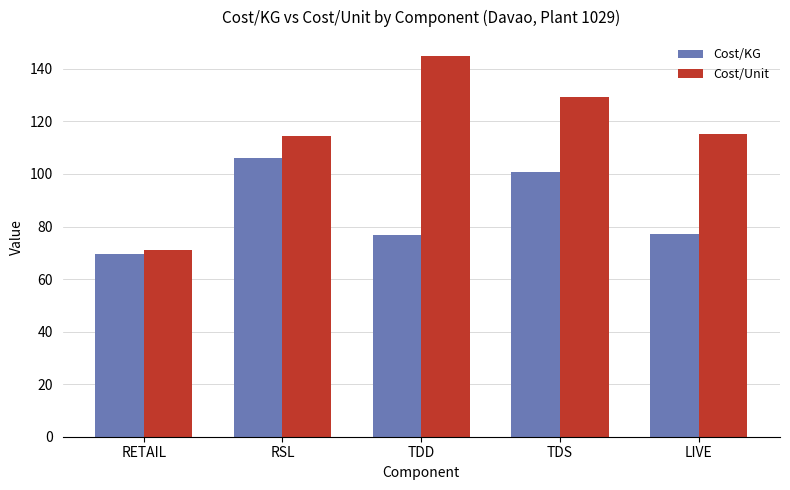

What is the label of the 1st bar from the left?

RETAIL